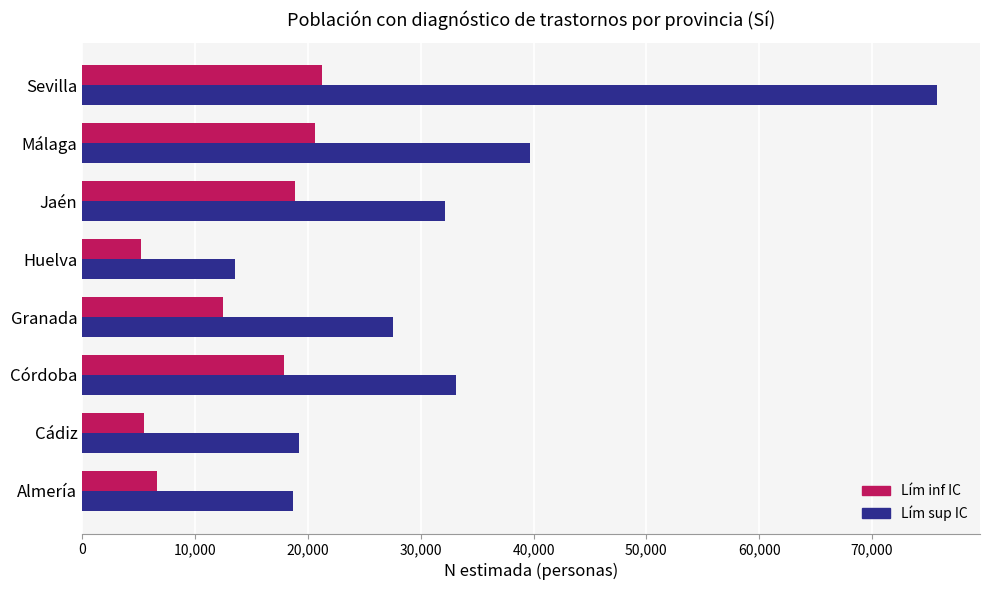

True or false: Lím inf IC has a value of 6394 at Sevilla.

False